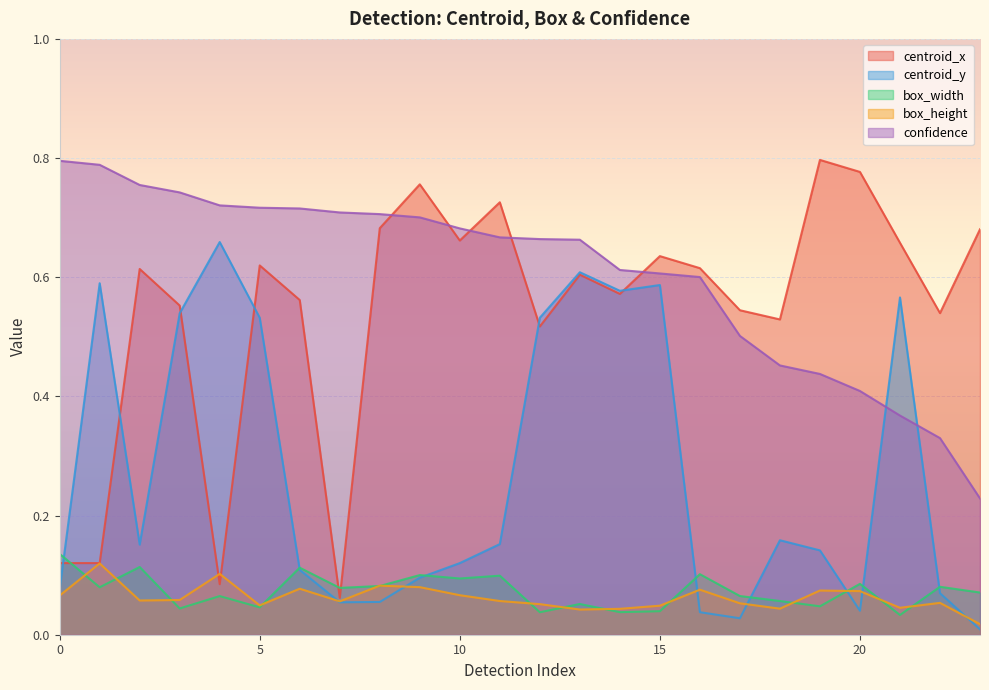

How many confidence values are between 0 and 1?

24